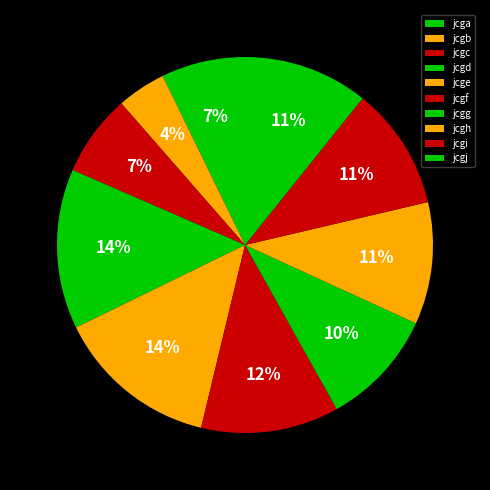

Which slice is the largest?

jcge